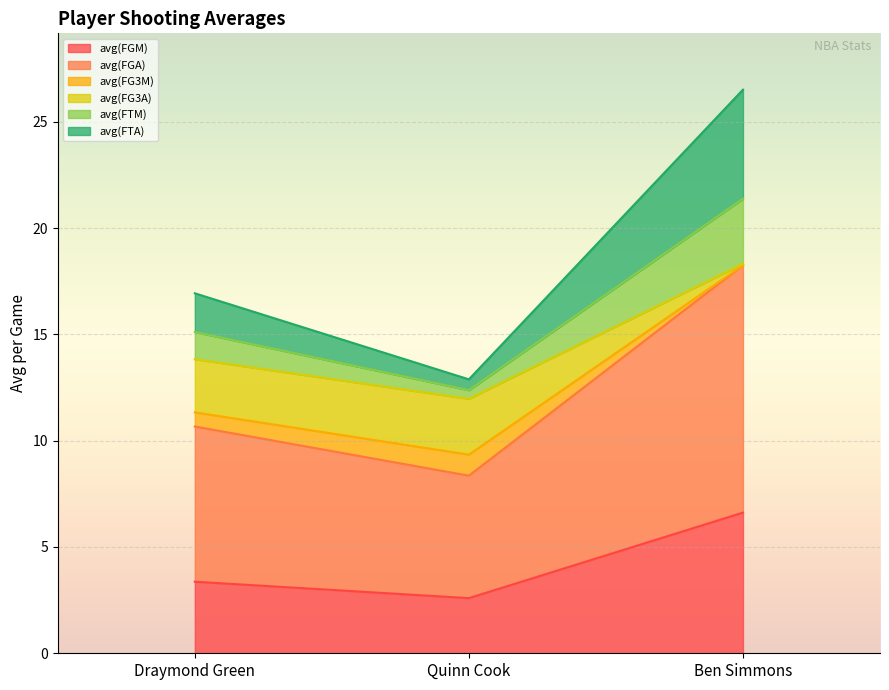

Where does the avg(FGA) series first go above 10?

Draymond Green